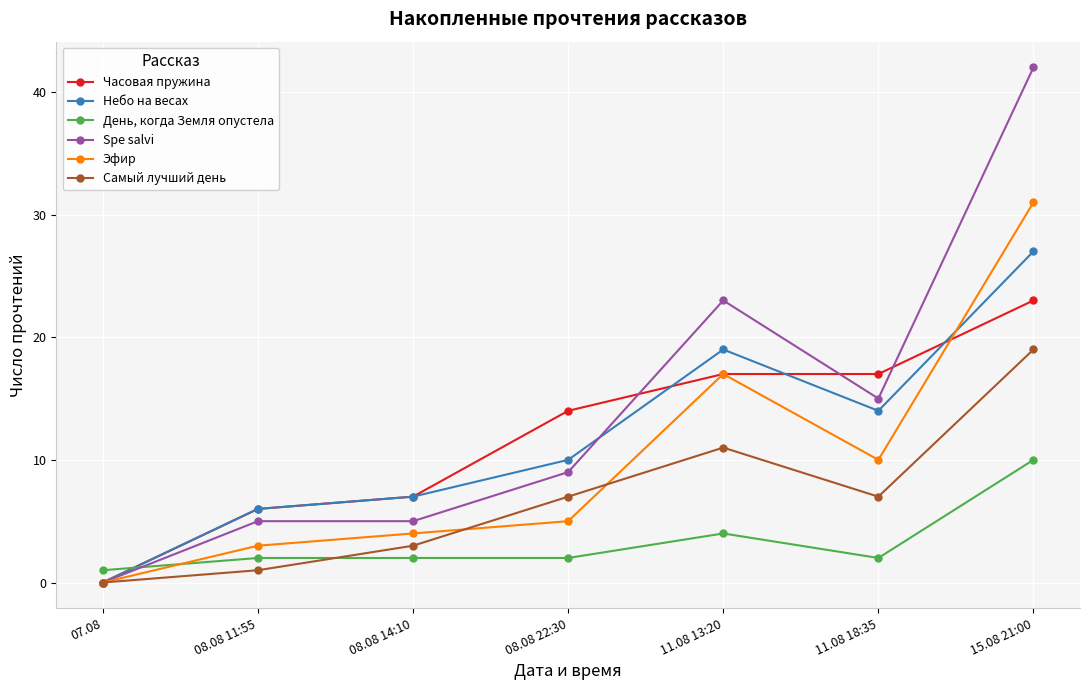

Between 08.08 14:10 and 15.08 21:00, which series saw the biggest shift?

Spe salvi